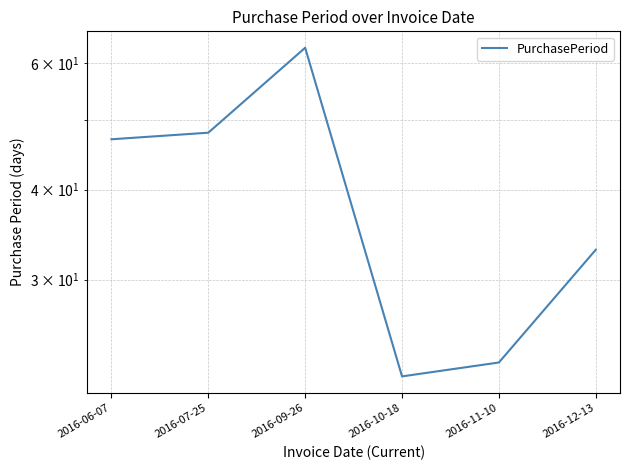

What is the difference between the second highest and minimum values?

26